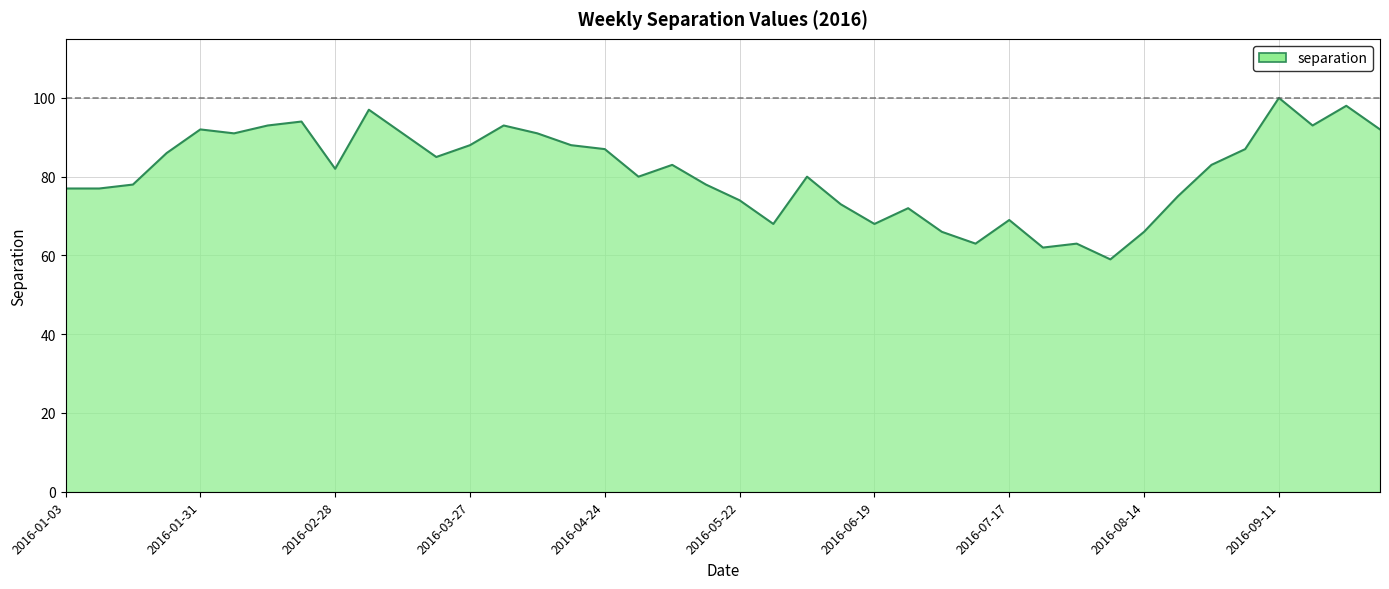

What is the smallest value displayed?

59